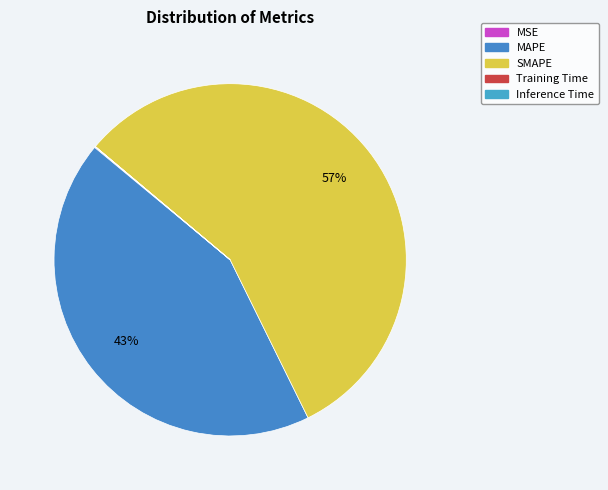

Rank the categories by value from lowest to highest.

Inference Time, Training Time, MSE, MAPE, SMAPE